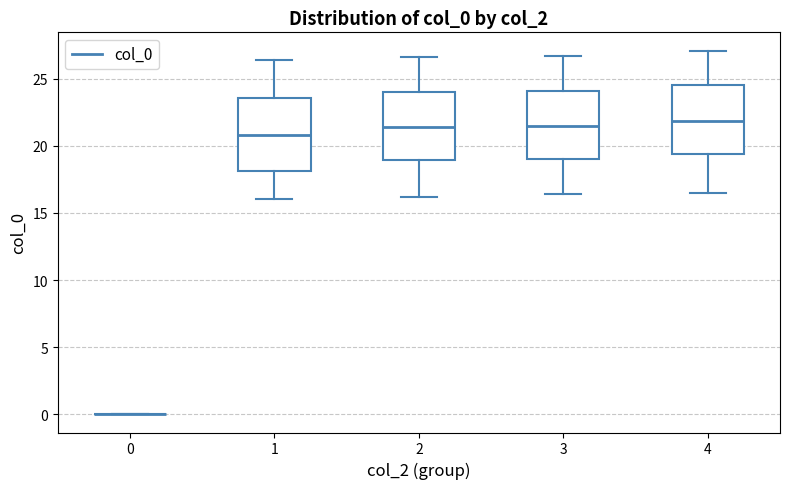

Reading left to right, transcribe this box plot: for each box, give where its median line is, the range the box spans, and where its two whiskers end, as read against the y-axis. The values are not printed on the chart, so give them approximately, as read against the axis.

0: box collapsed to a line at 0.0, whiskers 0.0 to 0.0
1: median 21.0, box 18.0 to 23.5, whiskers 16.0 to 26.5
2: median 21.5, box 19.0 to 24.0, whiskers 16.0 to 26.5
3: median 21.5, box 19.0 to 24.0, whiskers 16.5 to 26.5
4: median 22.0, box 19.5 to 24.5, whiskers 16.5 to 27.0